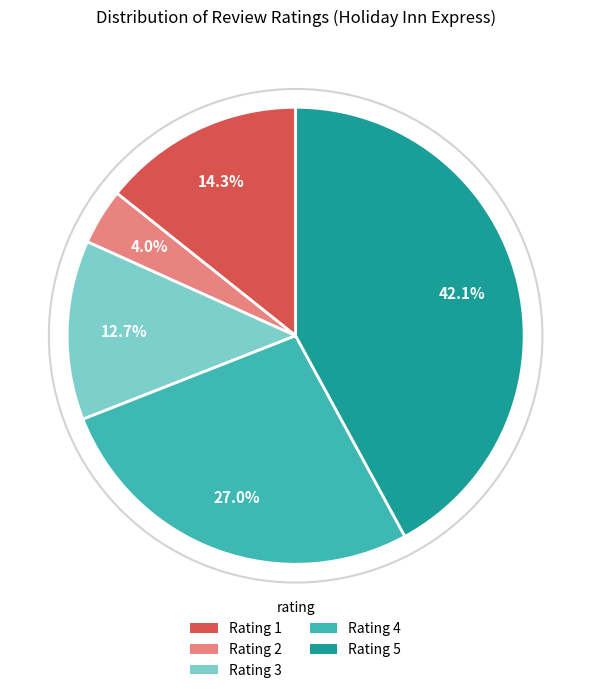

Combined, do Rating 4 and Rating 1 account for over 50%?

No